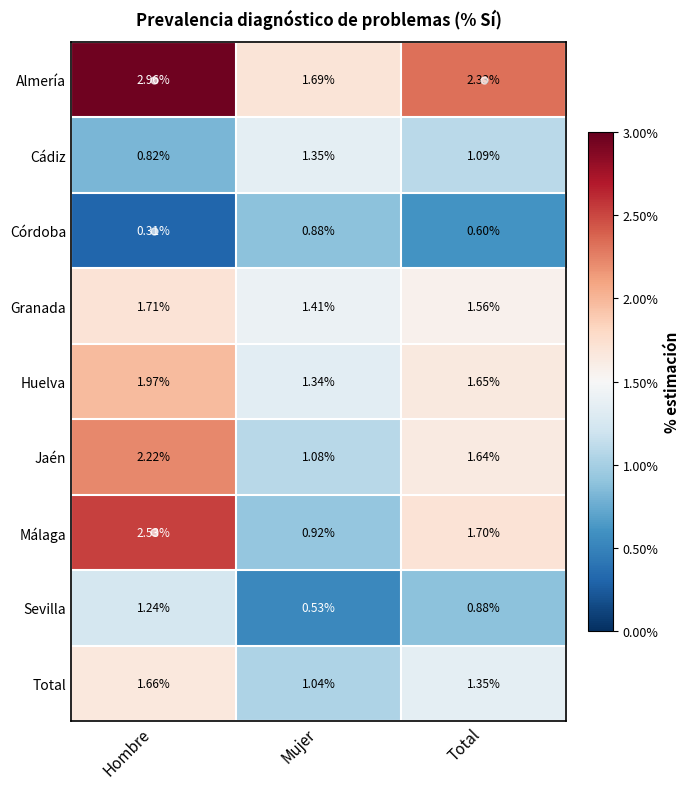

Which series has the widest spread of values?

Málaga